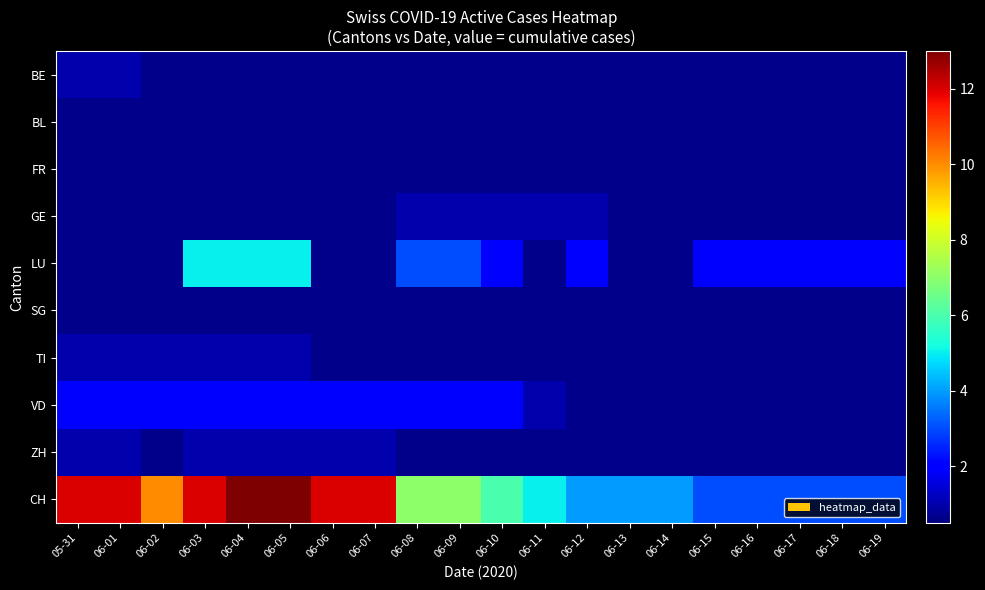

Which series has the largest range (max minus min)?

CH